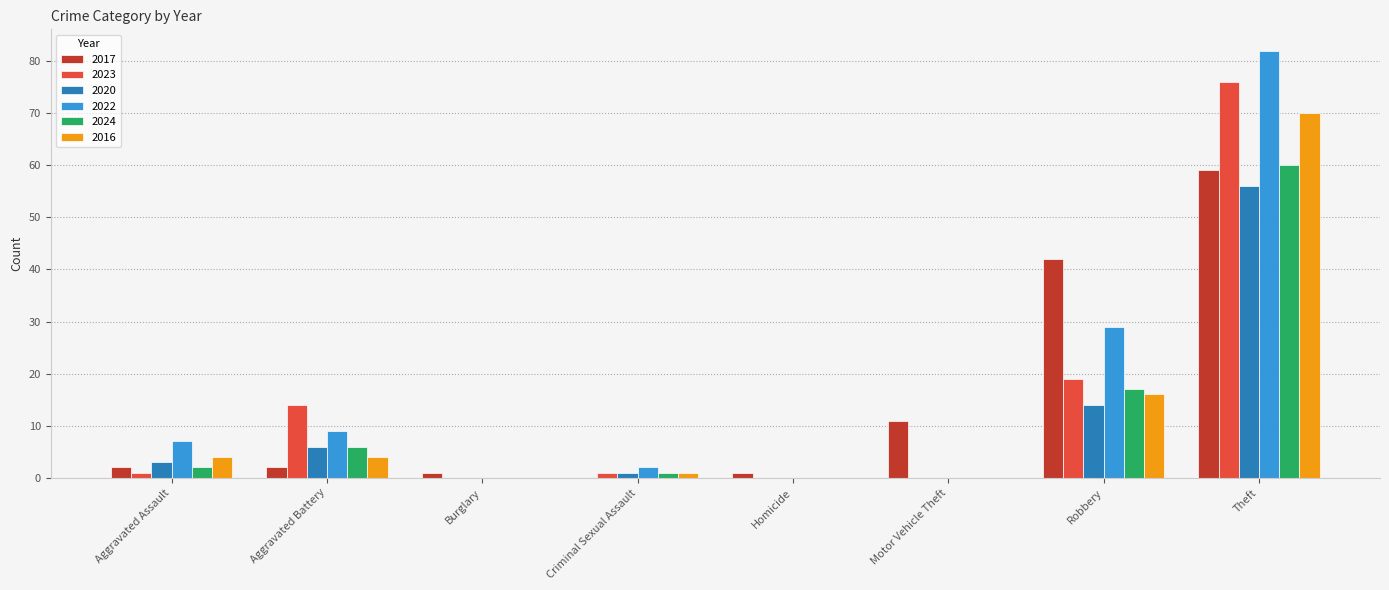

Which series has the largest total across all categories?

2022